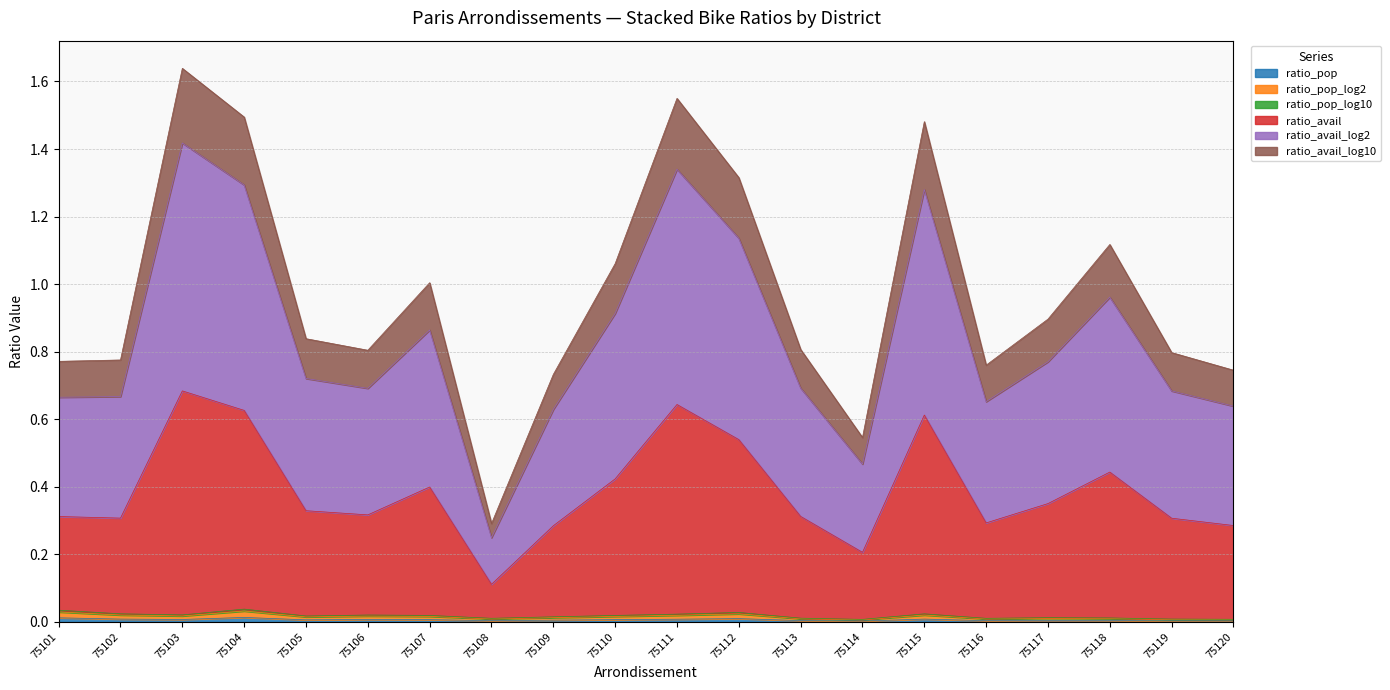

Rank the categories by ratio_avail_log2 value from lowest to highest.

75108, 75114, 75109, 75120, 75116, 75101, 75102, 75119, 75106, 75113, 75105, 75117, 75107, 75110, 75118, 75112, 75115, 75104, 75111, 75103